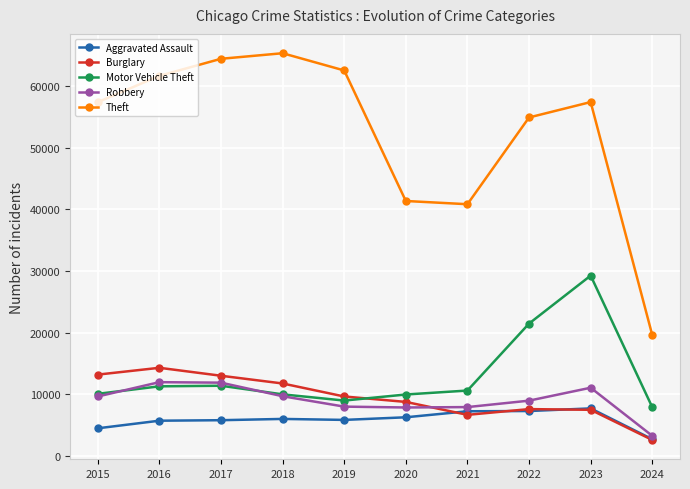

True or false: Aggravated Assault and Motor Vehicle Theft intersect in this chart.

False